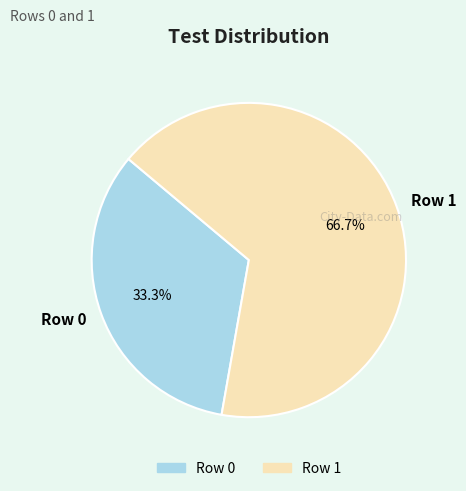

True or false: Row 0 accounts for 33% of the total.

True